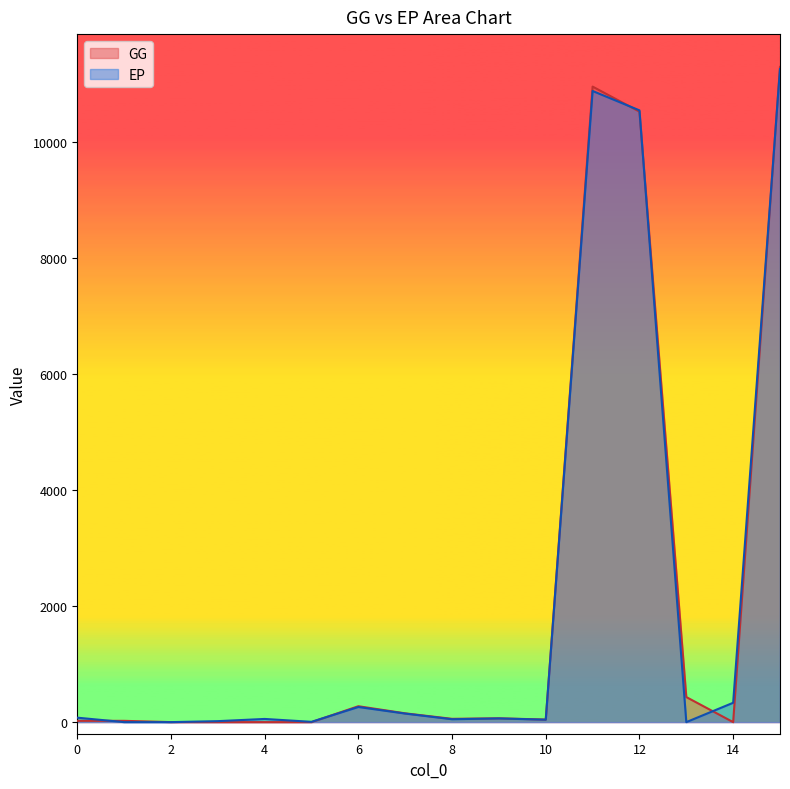

Which series has the largest total across all categories?

GG